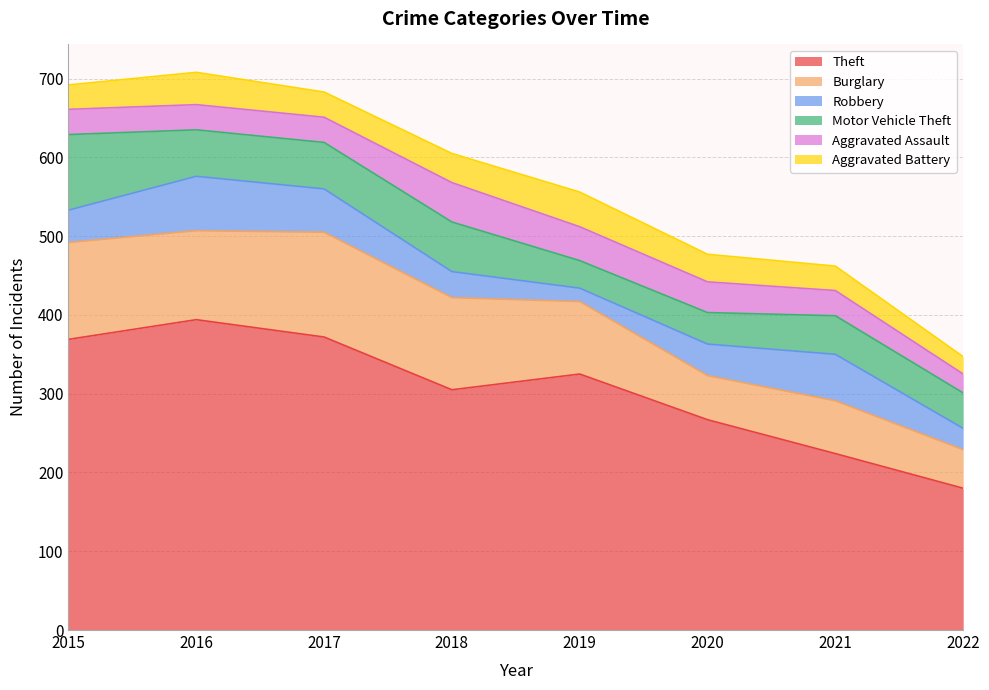

Where does the Aggravated Battery series first go above 35?

2016